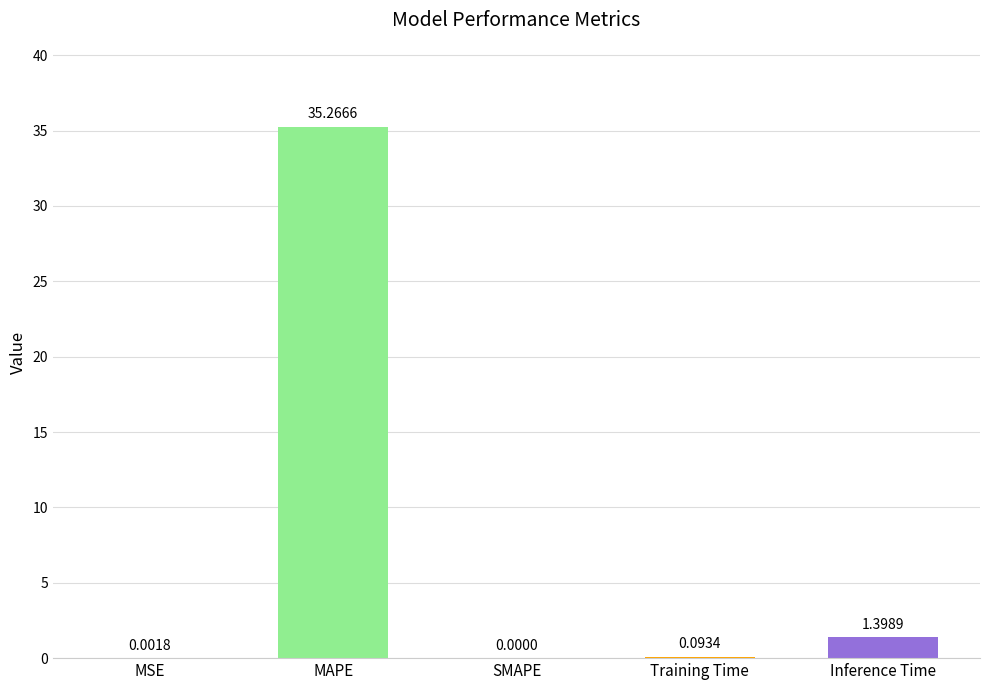

Does the chart contain stacked bars?

No